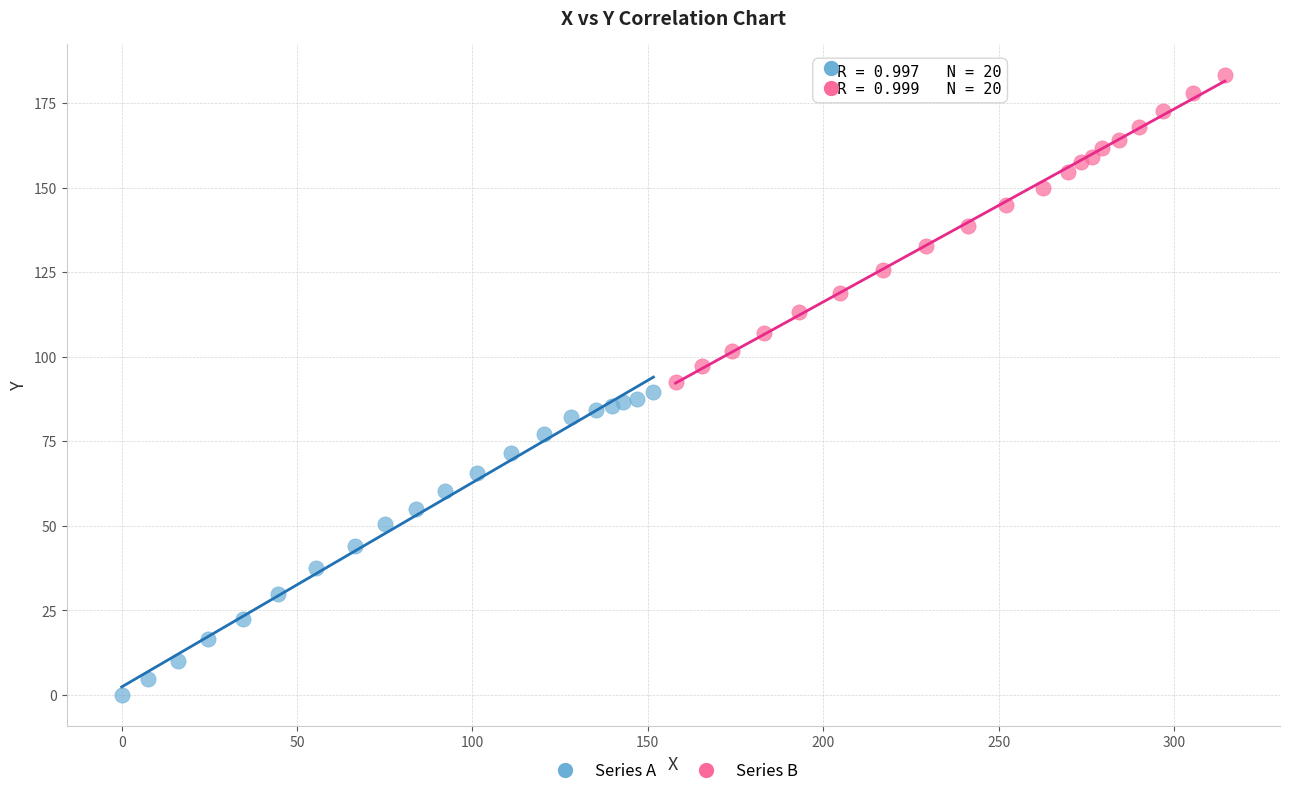

Which series reaches the maximum Y coordinate?

Series B